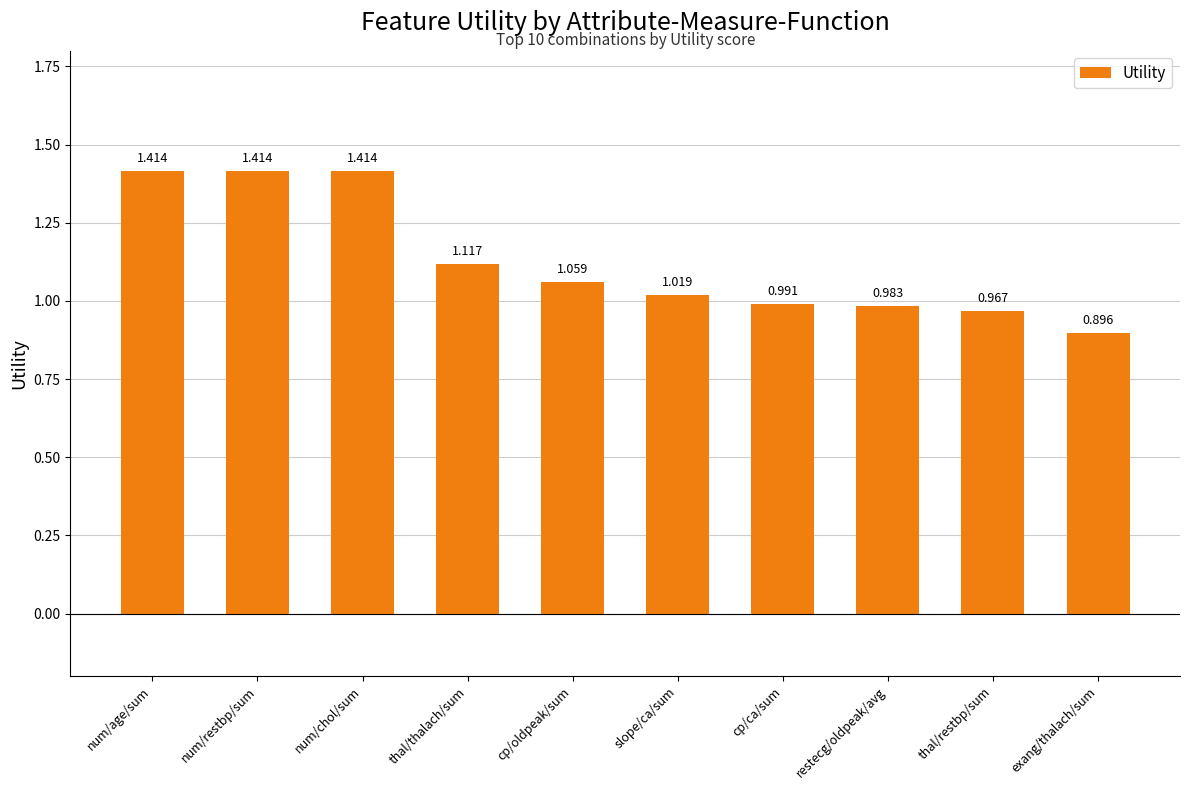

What is the sum of all values?

11.3